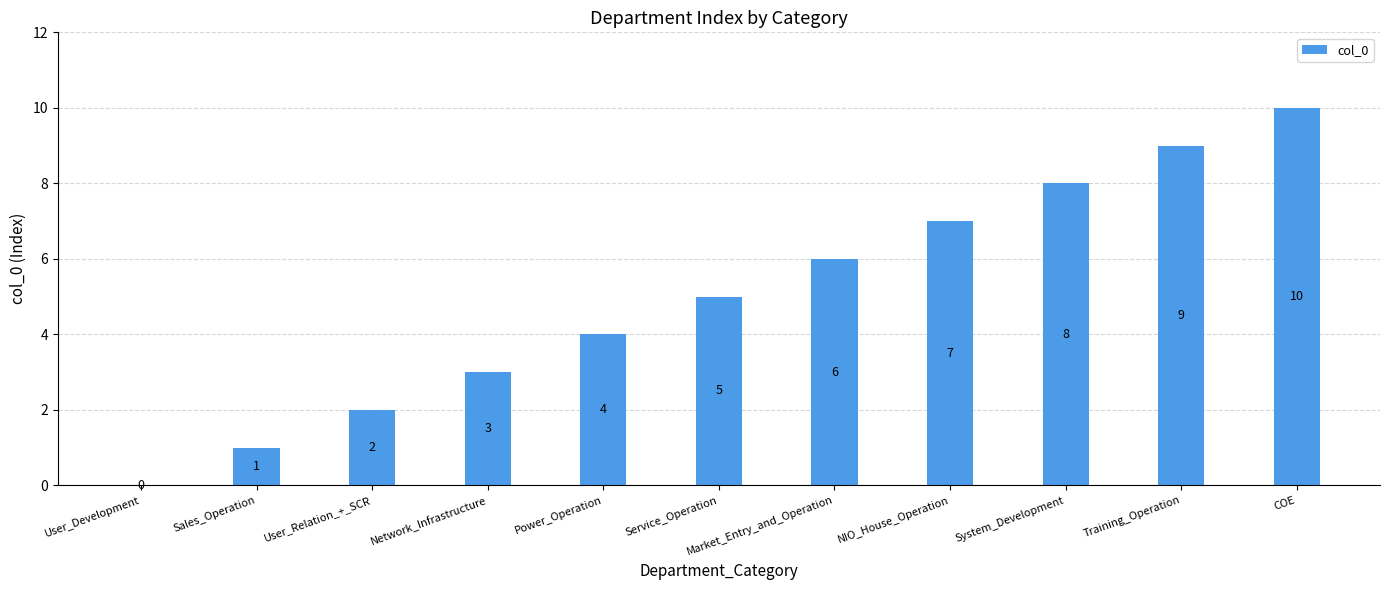

Reading left to right, extract all data points from this chart.

User_Development=0	Sales_Operation=1	User_Relation_+_SCR=2	Network_Infrastructure=3	Power_Operation=4	Service_Operation=5	Market_Entry_and_Operation=6	NIO_House_Operation=7	System_Development=8	Training_Operation=9	COE=10